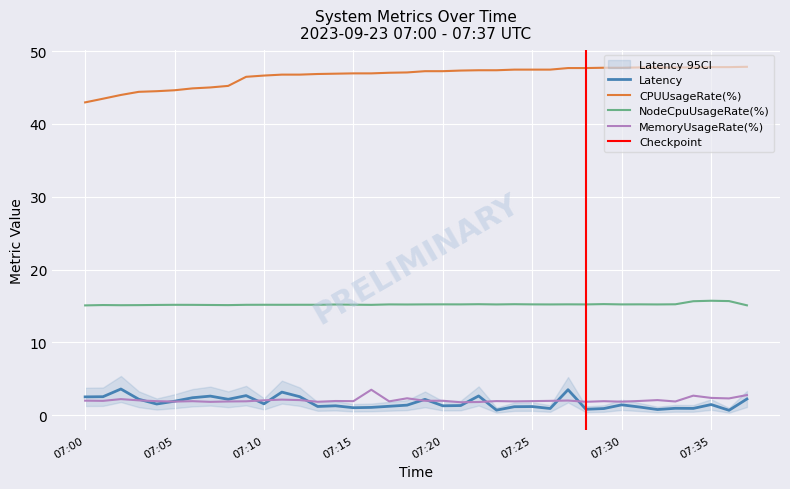

Reading right to left, what are all the values shown in this chart?

Latency: 2.2	0.7	1.4	0.9	0.9	0.8	1.1	1.4	0.9	0.8	3.5	0.9	1.2	1.2	0.7	2.6	1.3	1.3	2.2	1.4	1.2	1.1	1.0	1.3	1.2	2.5	3.2	1.5	2.7	2.2	2.6	2.4	1.9	1.5	2.2	3.6	2.5	2.5
CPUUsageRate(%): 47.9	47.8	47.8	47.8	47.8	47.8	47.8	47.7	47.7	47.7	47.7	47.5	47.5	47.5	47.4	47.4	47.3	47.2	47.2	47.1	47.0	46.9	46.9	46.9	46.9	46.8	46.8	46.6	46.5	45.2	45.0	44.9	44.6	44.5	44.4	44.0	43.5	43.0
NodeCpuUsageRate(%): 15.1	15.7	15.7	15.6	15.2	15.2	15.2	15.2	15.2	15.2	15.2	15.2	15.2	15.2	15.2	15.2	15.2	15.2	15.2	15.2	15.2	15.1	15.2	15.2	15.2	15.2	15.2	15.2	15.2	15.1	15.1	15.1	15.2	15.1	15.1	15.1	15.1	15.1
MemoryUsageRate(%): 2.8	2.3	2.4	2.7	1.9	2.1	1.9	1.8	1.9	1.8	2.0	2.0	1.9	1.9	1.9	1.8	1.8	2.0	2.0	2.3	1.9	3.5	1.9	1.9	1.8	2.1	2.1	2.0	1.9	1.9	1.8	1.9	1.9	1.9	2.0	2.2	2.0	2.0